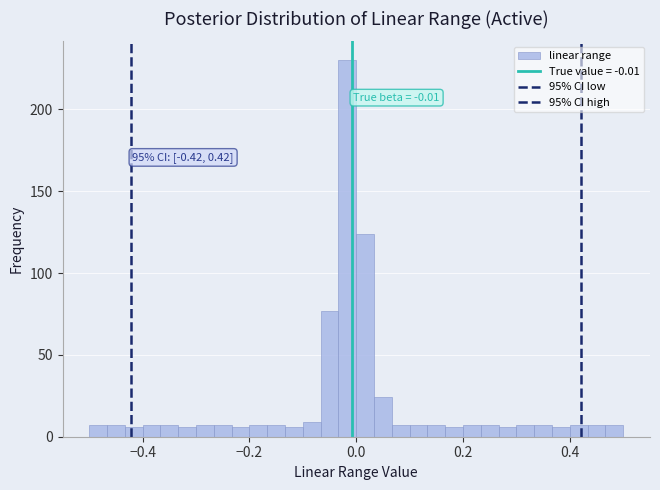

Read against the x-axis, roughly where is the centre of the tallest bar?

-0.02